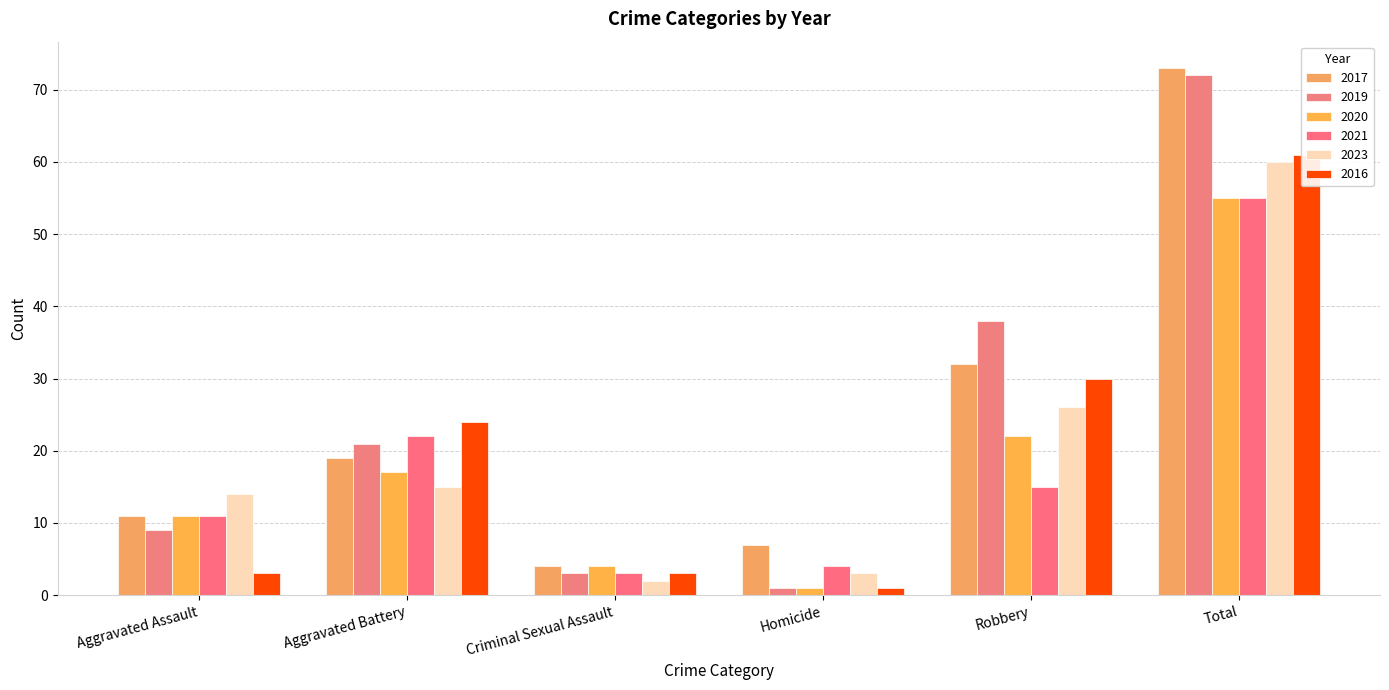

Reading left to right, transcribe all the data shown in this chart.

2017: 11	19	4	7	32	73
2019: 9	21	3	1	38	72
2020: 11	17	4	1	22	55
2021: 11	22	3	4	15	55
2023: 14	15	2	3	26	60
2016: 3	24	3	1	30	61